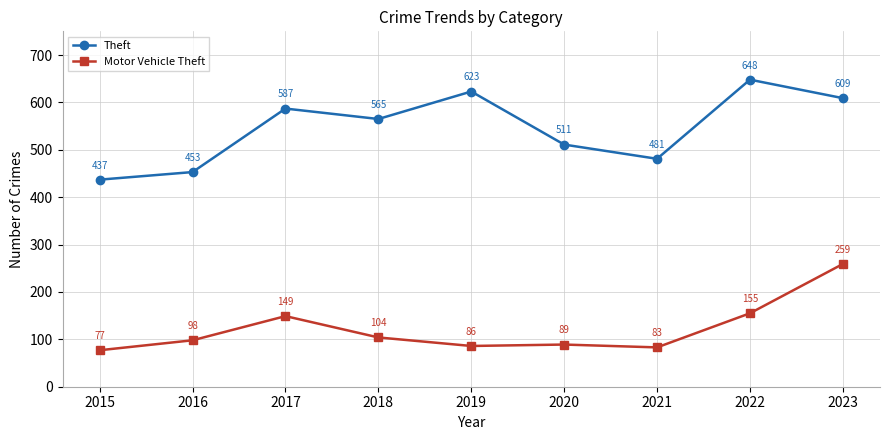

Reading left to right, list all the values displayed in this chart.

Theft: 437	453	587	565	623	511	481	648	609
Motor Vehicle Theft: 77	98	149	104	86	89	83	155	259